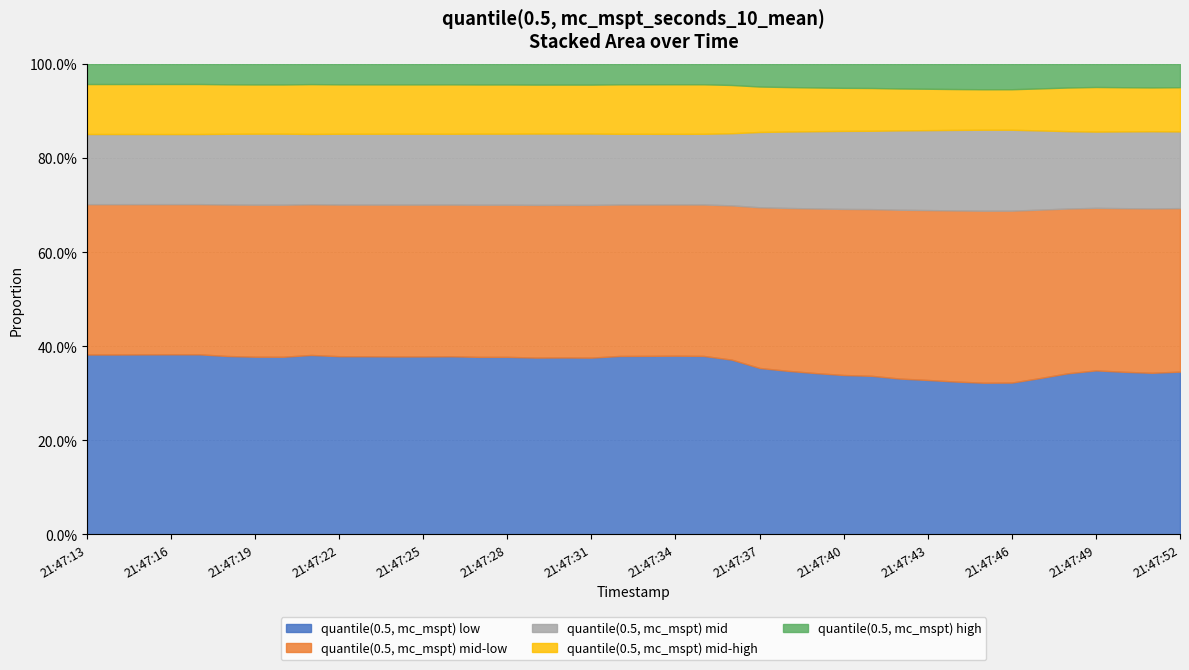

The value at 21:47:27 is 1.3. True or false?

True